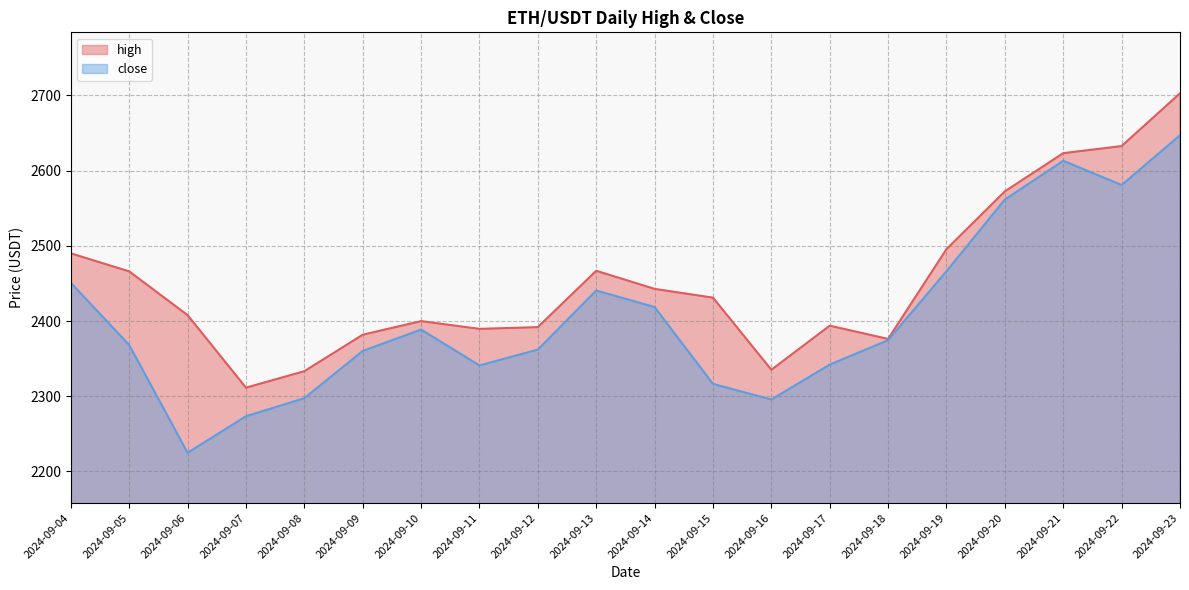

What is the difference between the high values at 2024-09-07 and 2024-09-09?

70.4